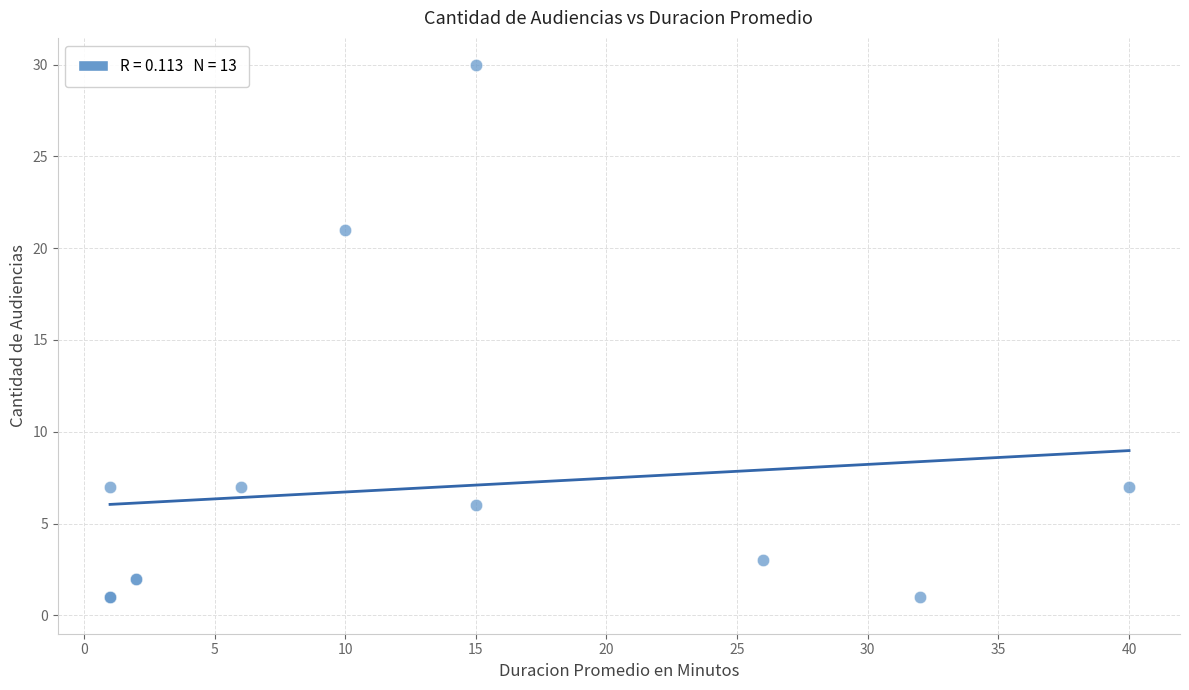

What Y value in the scatter plot is closest to 15?

21